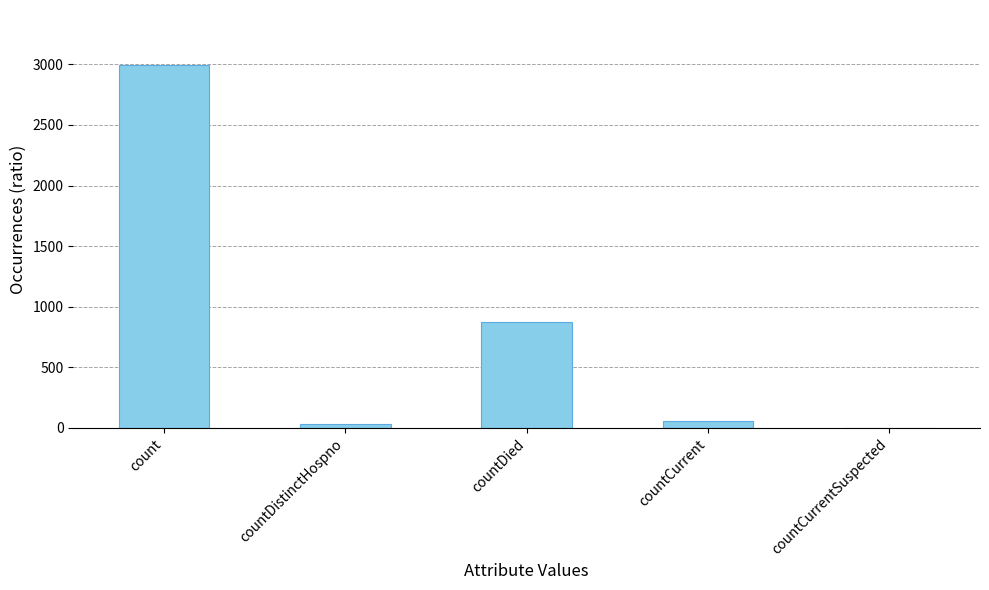

At which label is the value closest to 1499?

countDied